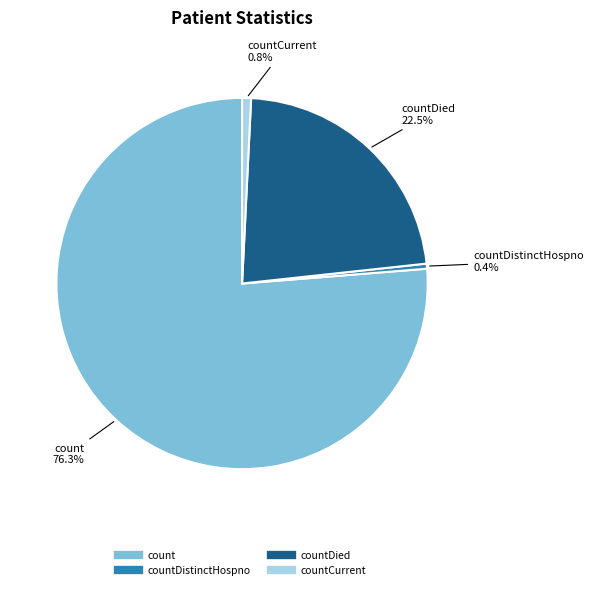

Does any single category account for the majority?

Yes